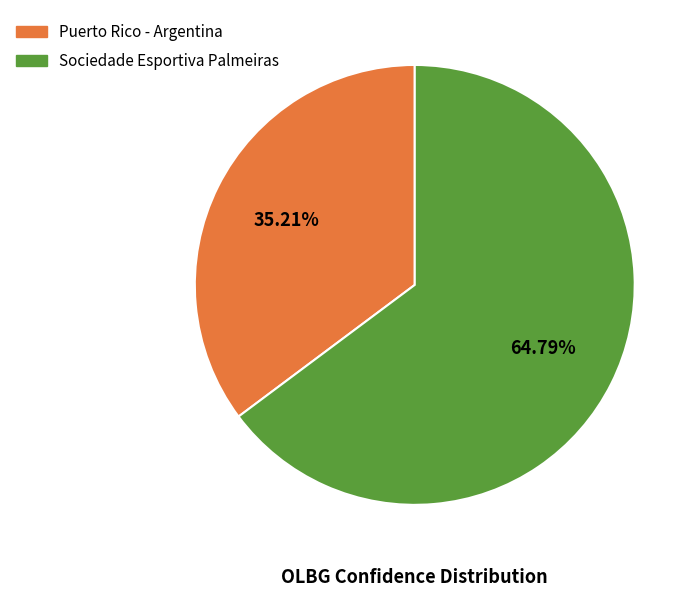

Do Sociedade Esportiva Palmeiras and Puerto Rico - Argentina together represent more than half of the pie?

Yes